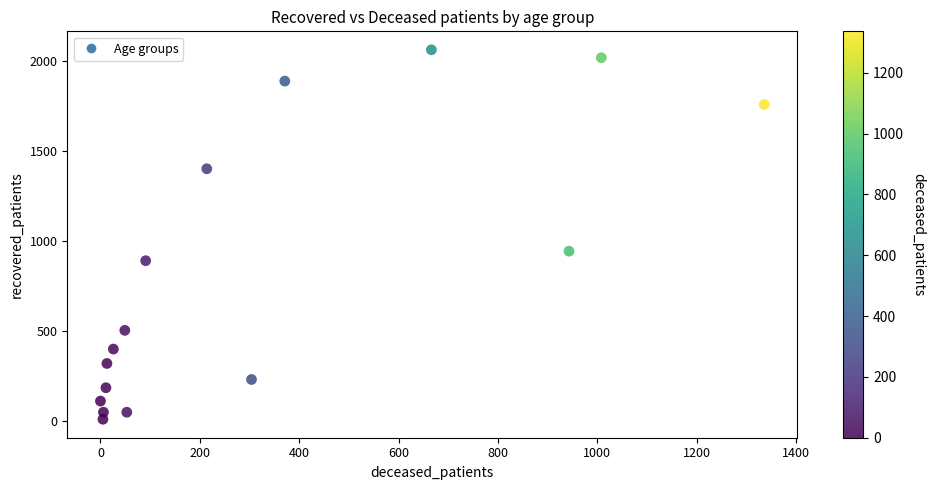

What is the range of X values (max minus min)?

1336